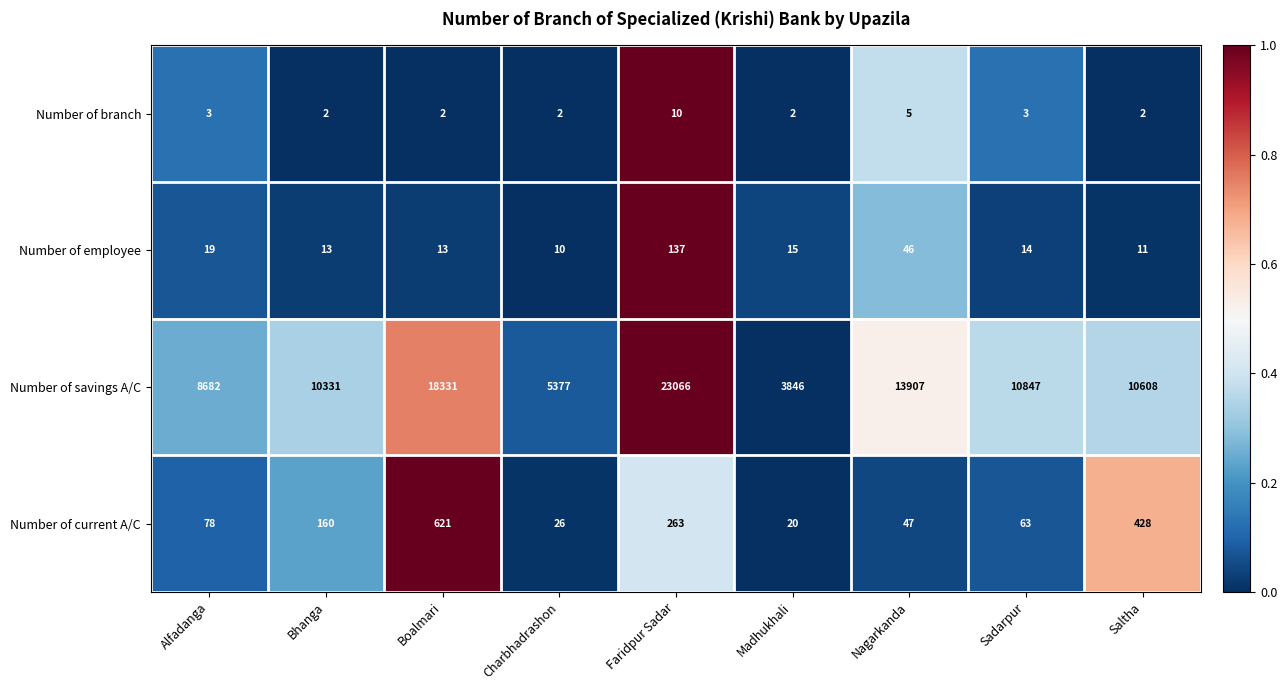

Read the Number of employee value at Bhanga, to the nearest 5.

15